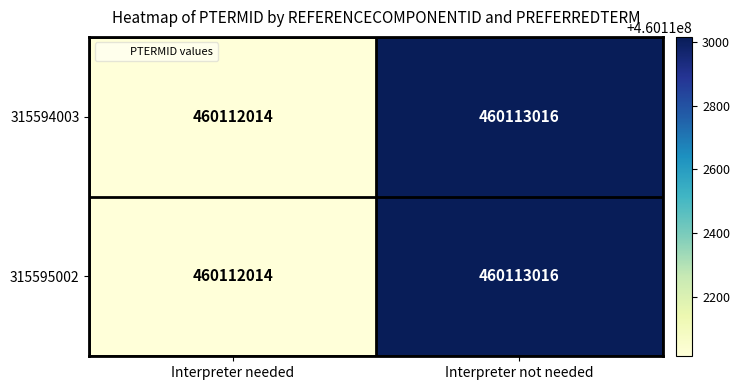

Read the 315595002 value at Interpreter needed.

460112014